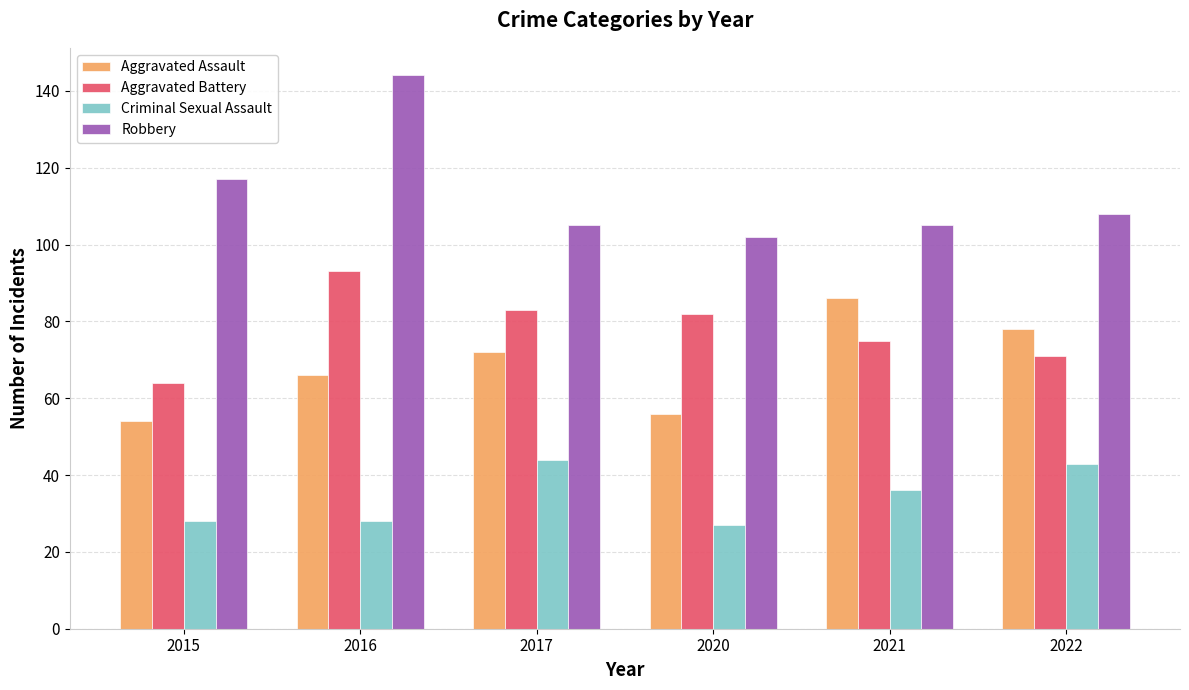

What is the smallest value displayed?

27